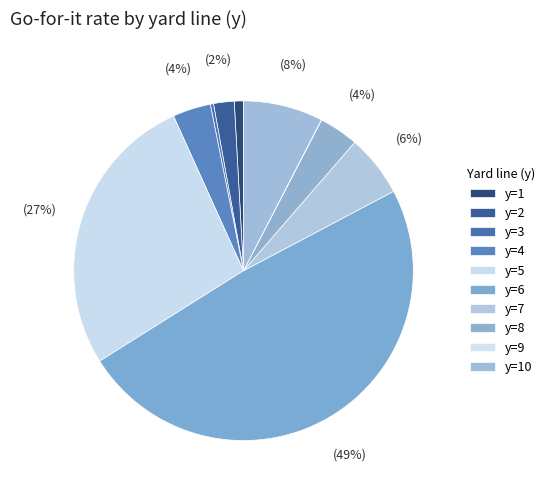

Which slice is the largest?

y=6